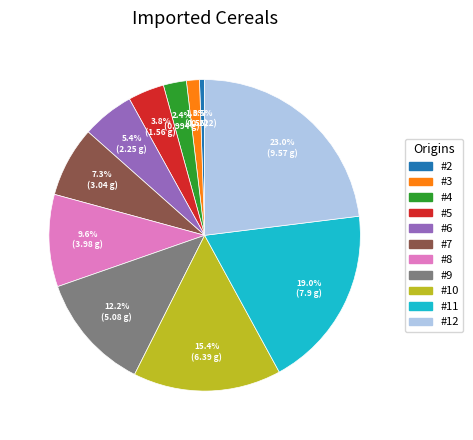

How many segments does this pie chart have?

11